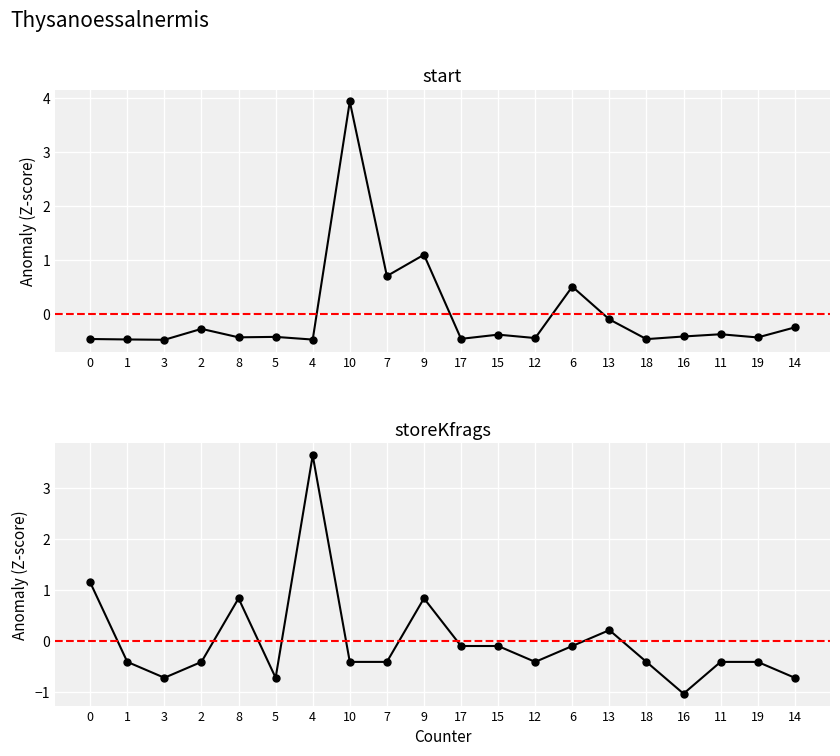

True or false: storeKfrags and start cross at least once.

True